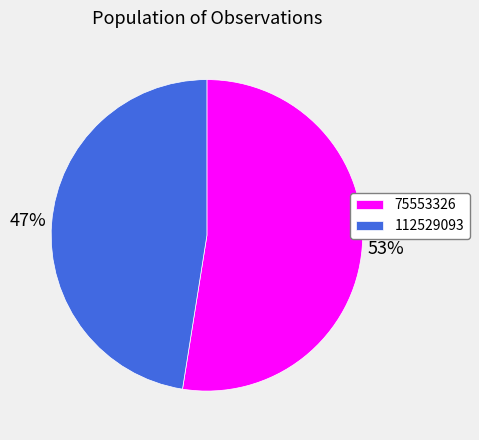

Is it true that 75553326 is 53% of the pie?

True